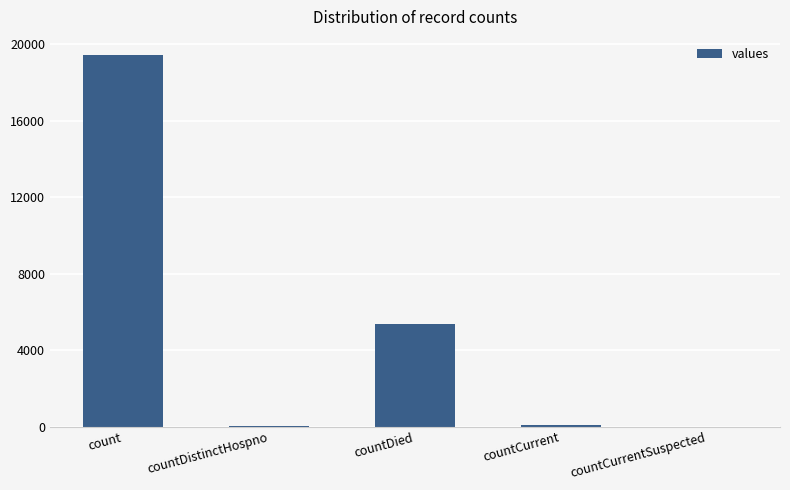

Where does the data first go above 60?

count